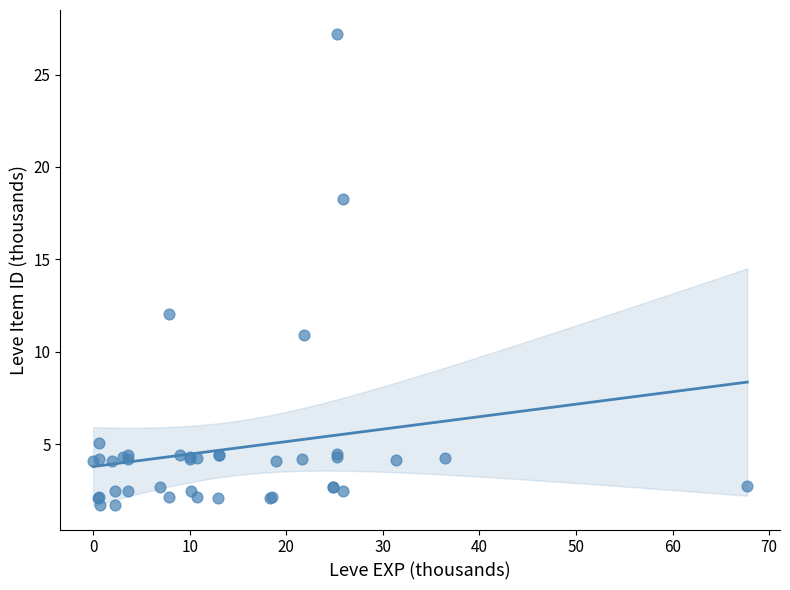

What Y value in the scatter plot is closest to 14?

12.0